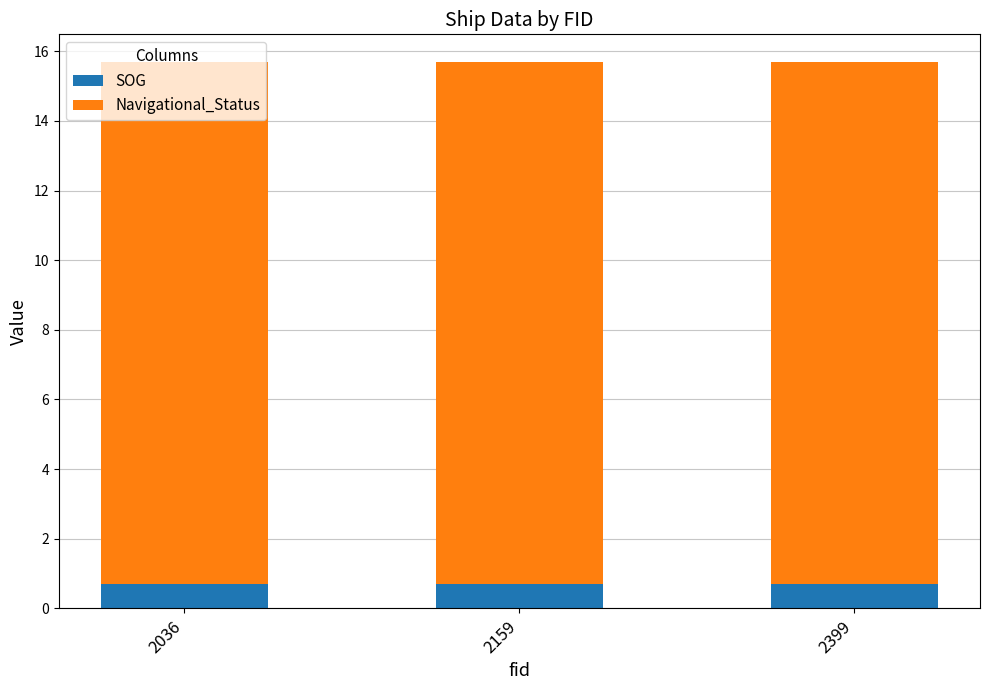

What is the maximum value for SOG?

0.7